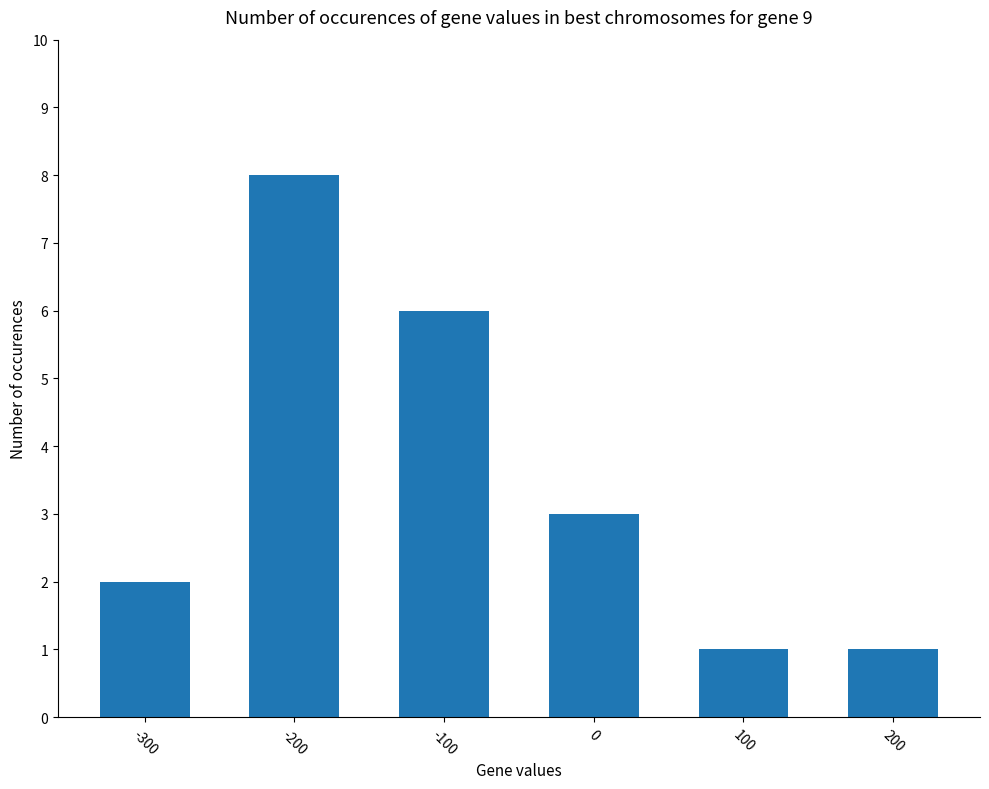

What is the approximate value at -200?

8